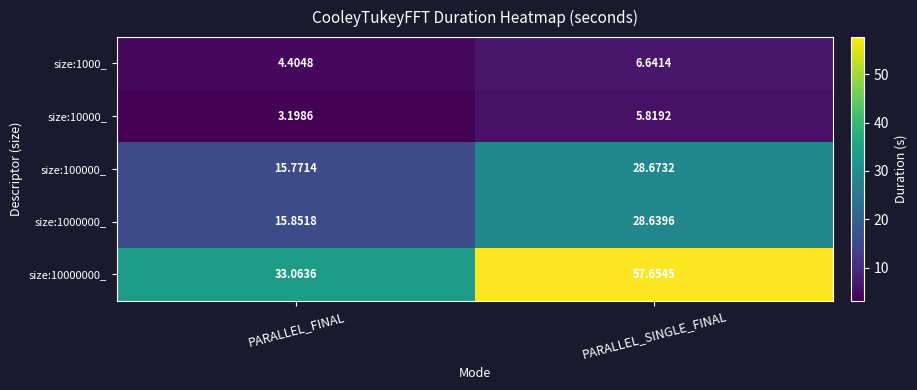

At which category is the sum across all series the highest?

PARALLEL_SINGLE_FINAL